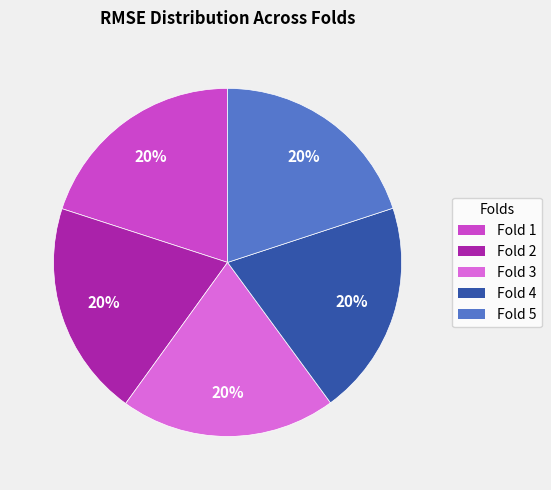

Count the number of slices in the pie.

5